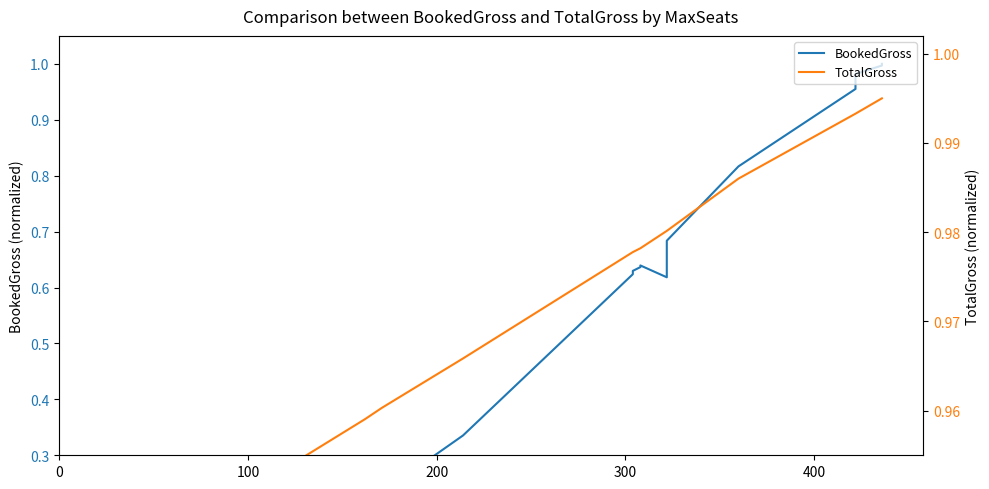

Is the value of TotalGross at 14 greater than the value of BookedGross at 100?

Yes